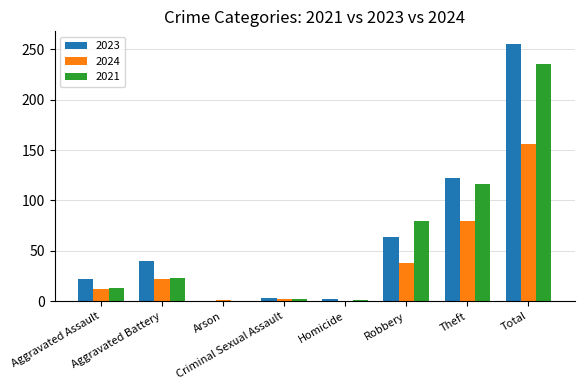

What is the greatest value displayed?

255